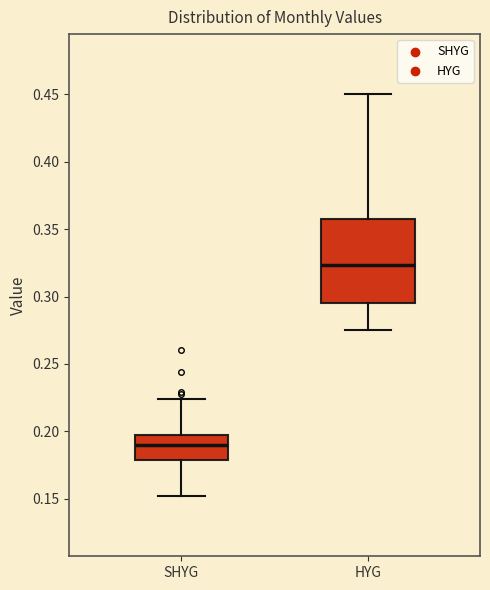

Reading left to right, read every box against the y-axis: the position of its median line, the range the box covers, and the ends of its whiskers. The values are not printed on the chart, so give them approximately, as read against the axis.

SHYG: median 0.190, box 0.180 to 0.195, whiskers 0.150 to 0.225
HYG: median 0.325, box 0.295 to 0.360, whiskers 0.275 to 0.450